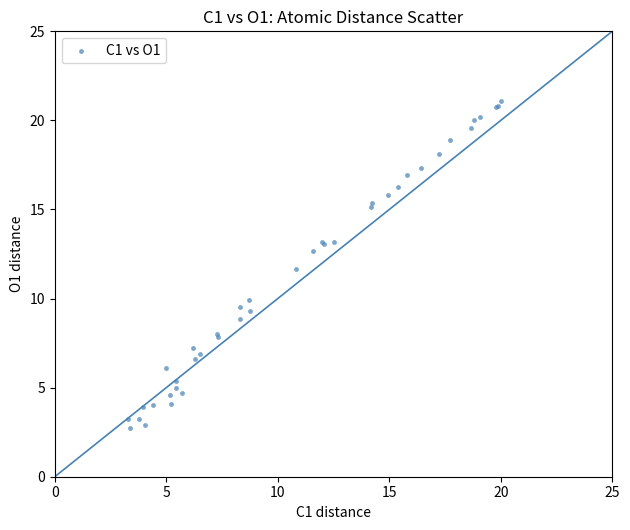

What Y value in the scatter plot is closest to 11?

11.7